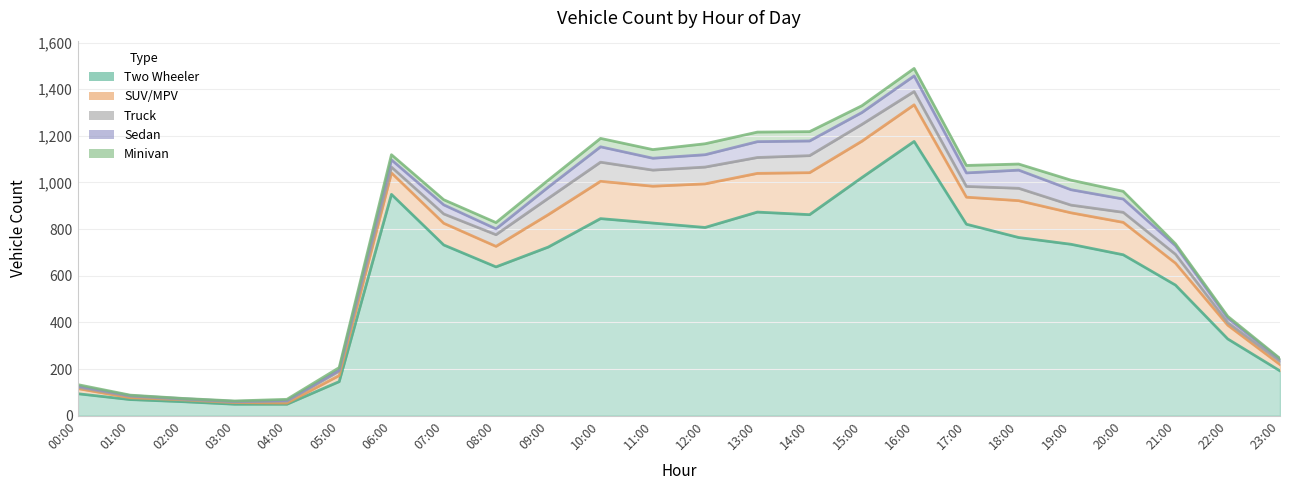

Reading right to left, what are all the values shown in this chart?

Two Wheeler: 192	329	560	690	735	764	821	1176	1021	862	873	807	826	845	723	638	732	949	146	49	49	60	69	94
SUV/MPV: 27	59	94	139	135	158	116	157	156	180	166	187	158	160	139	88	93	92	26	5	7	8	8	22
Truck: 14	11	38	43	33	53	46	57	72	73	68	72	69	82	70	50	40	25	19	8	3	2	6	6
Sedan: 9	19	37	57	66	78	58	67	51	63	68	53	51	66	48	25	39	31	5	3	2	3	3	5
Minivan: 3	8	8	33	41	26	32	32	29	40	41	47	37	36	30	27	22	22	10	5	2	1	2	6